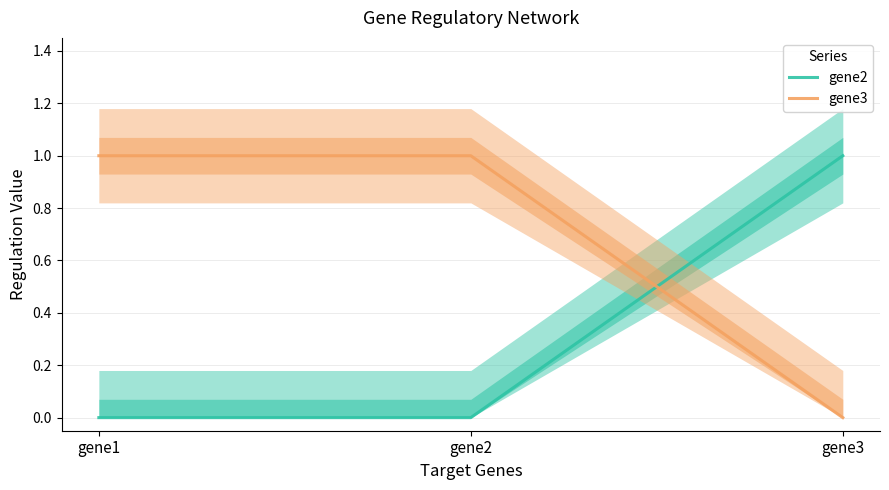

Is the value of gene2 at gene2 greater than the value of gene3 at gene3?

No